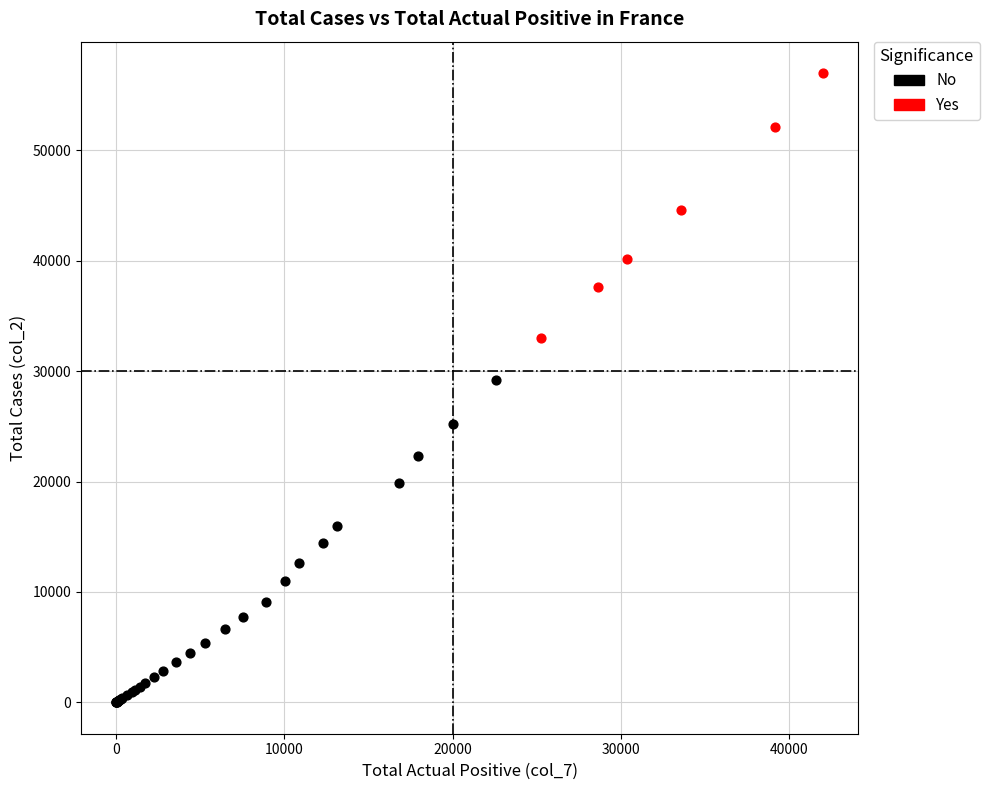

Which series reaches the minimum Y coordinate?

No